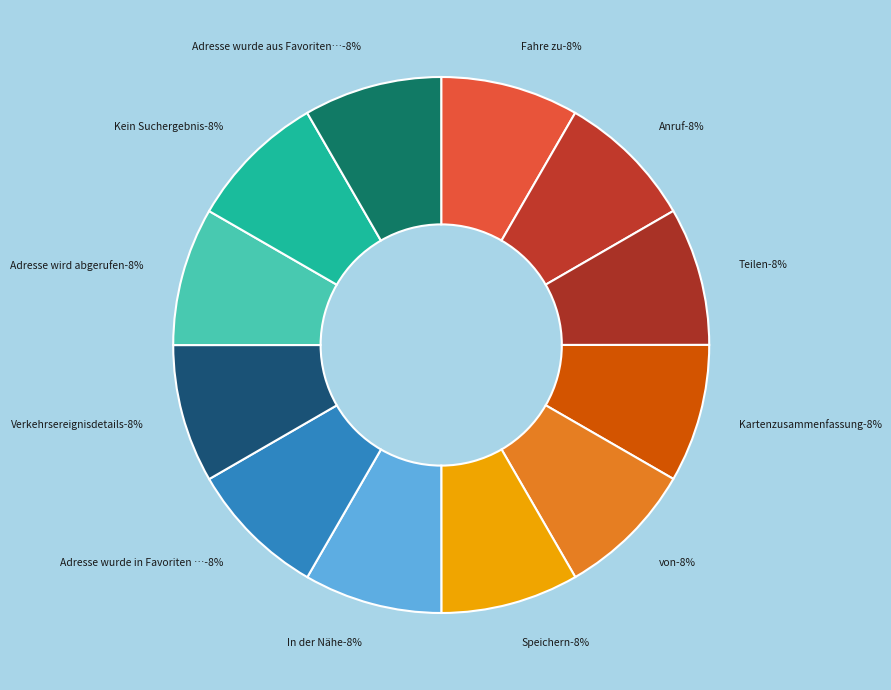

What percentage do Teilen and Verkehrsereignisdetails together represent?

16.7%